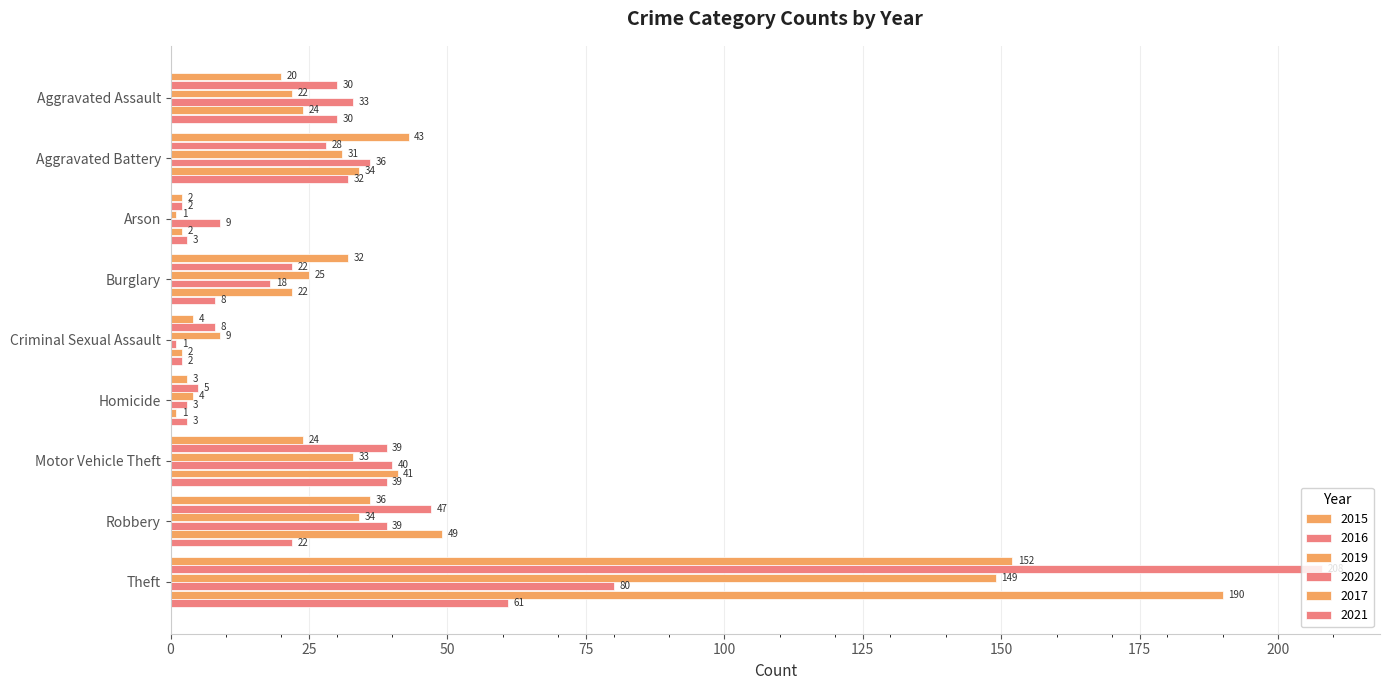

Which series has the widest spread of values?

2016